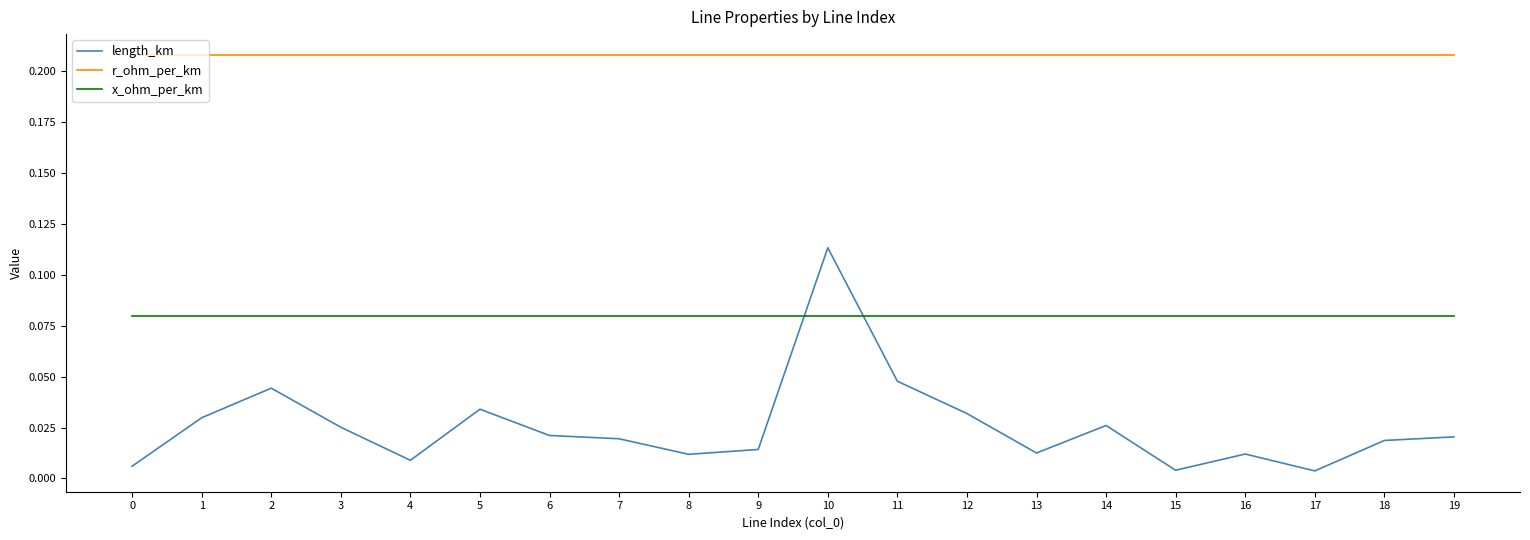

What are all the series names shown in the legend?

length_km, r_ohm_per_km, x_ohm_per_km